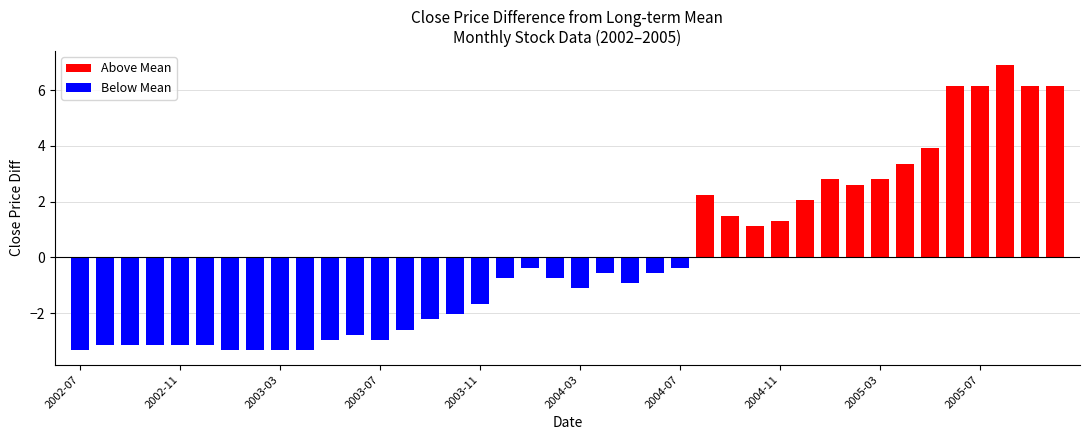

Reading right to left, transcribe all the data shown in this chart.

6.1	6.1	6.9	6.1	6.1	3.9	3.4	2.8	2.6	2.8	2.1	1.3	1.1	1.5	2.2	-0.4	-0.6	-0.9	-0.6	-1.1	-0.7	-0.4	-0.7	-1.7	-2.0	-2.2	-2.6	-3.0	-2.8	-3.0	-3.3	-3.3	-3.3	-3.3	-3.2	-3.2	-3.2	-3.2	-3.2	-3.3